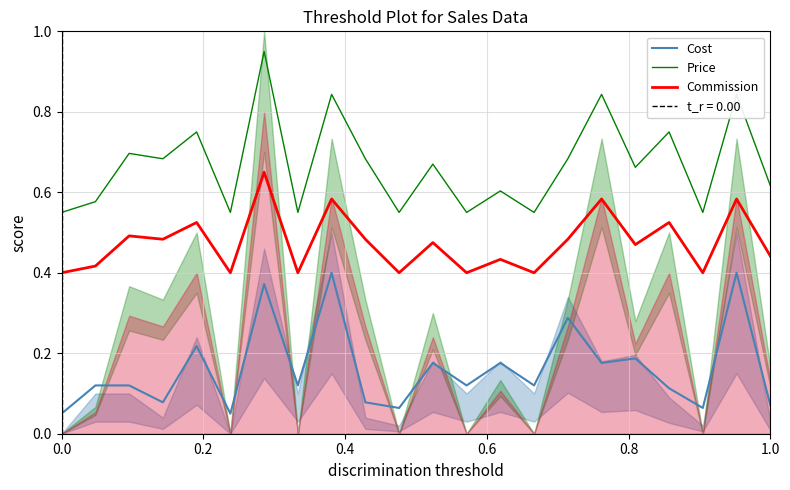

What are all the series names shown in the legend?

Cost, Price, Commission